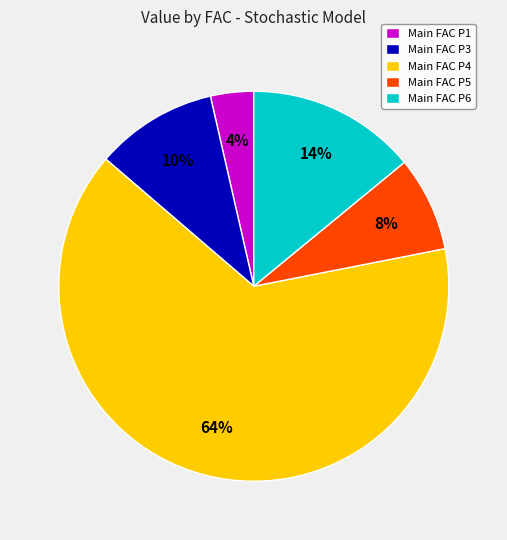

To the nearest percent, what portion does Main FAC P6 represent?

14%